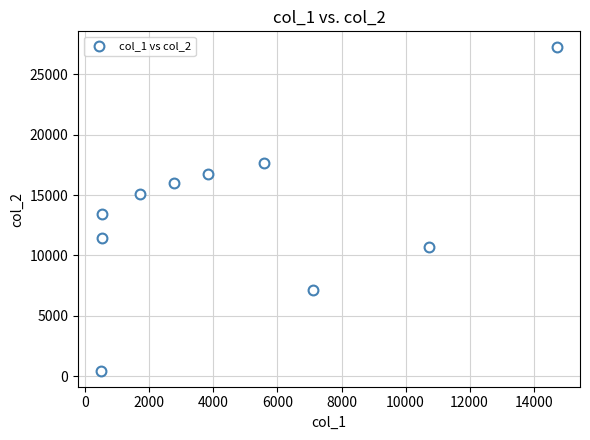

What is the range of Y values (max minus min)?

26711